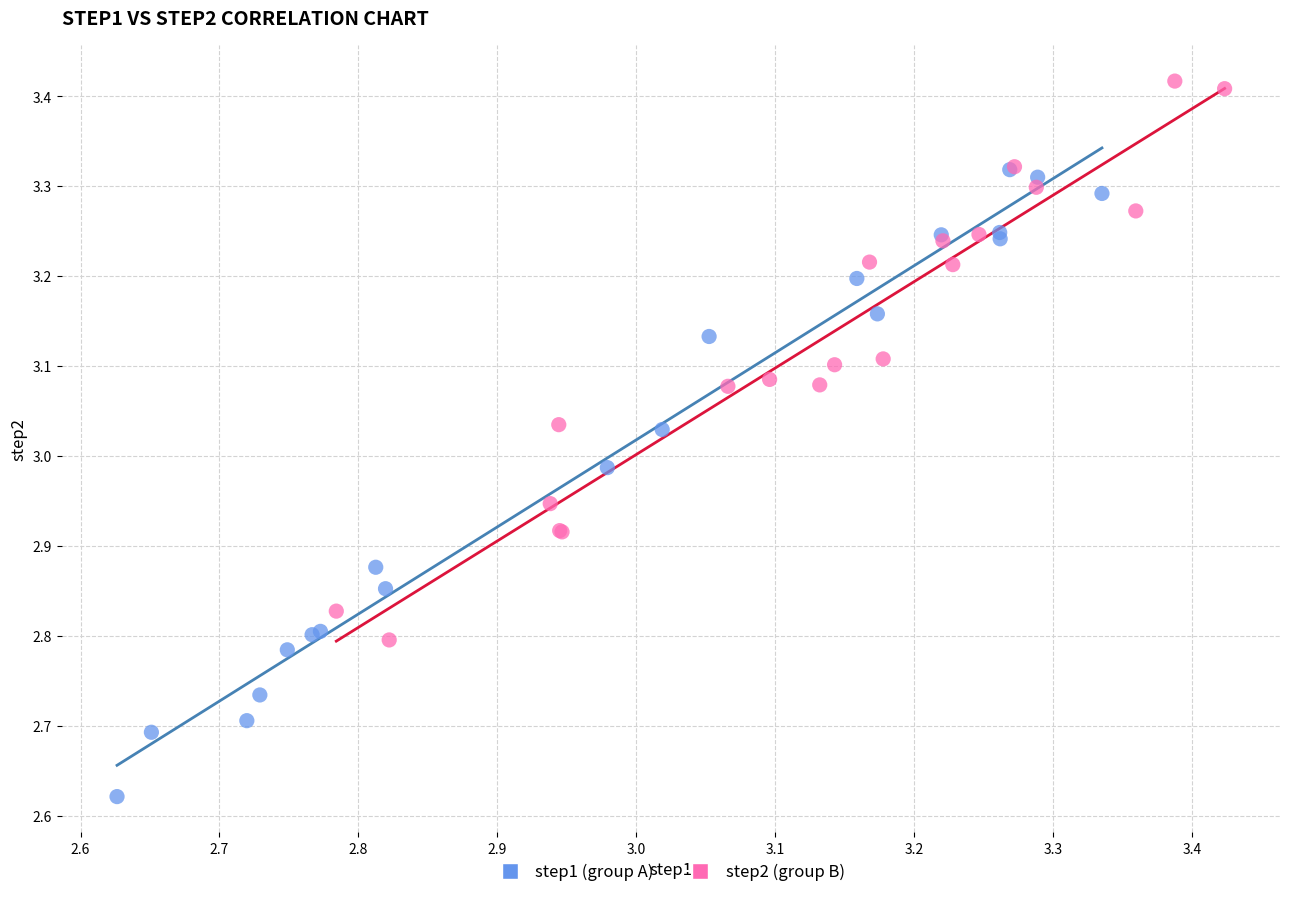

Which series reaches the minimum Y coordinate?

step1 (group A)